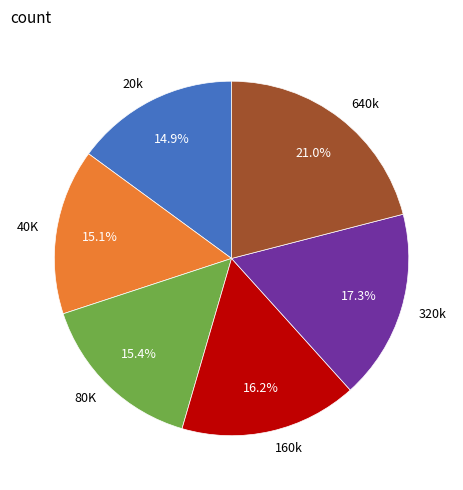

To the nearest percent, what percentage of the pie is 320k?

17%